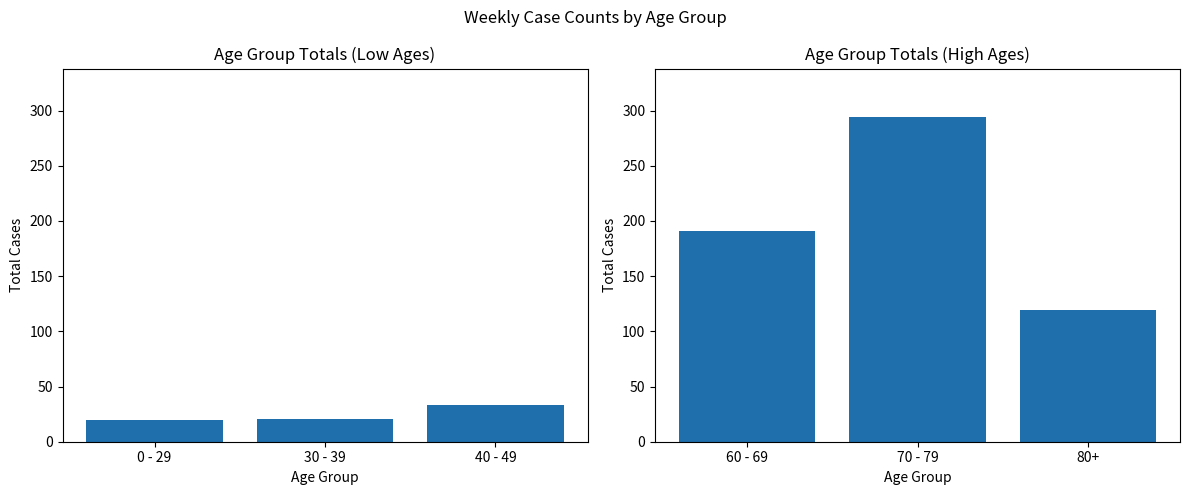

What is the smallest value displayed?

20